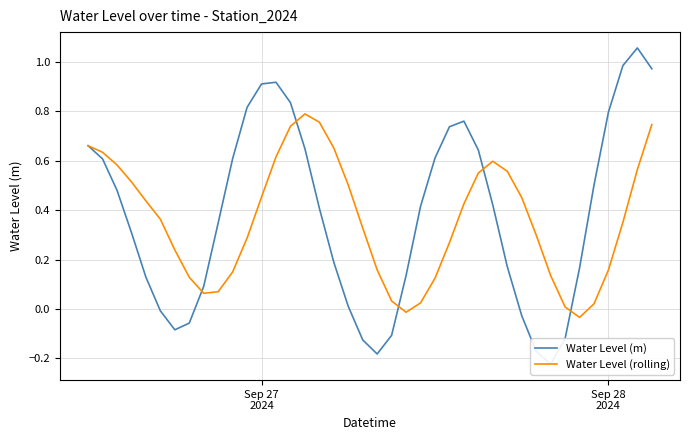

What is the difference between the second highest and minimum values in the Water Level (rolling) series?

0.8